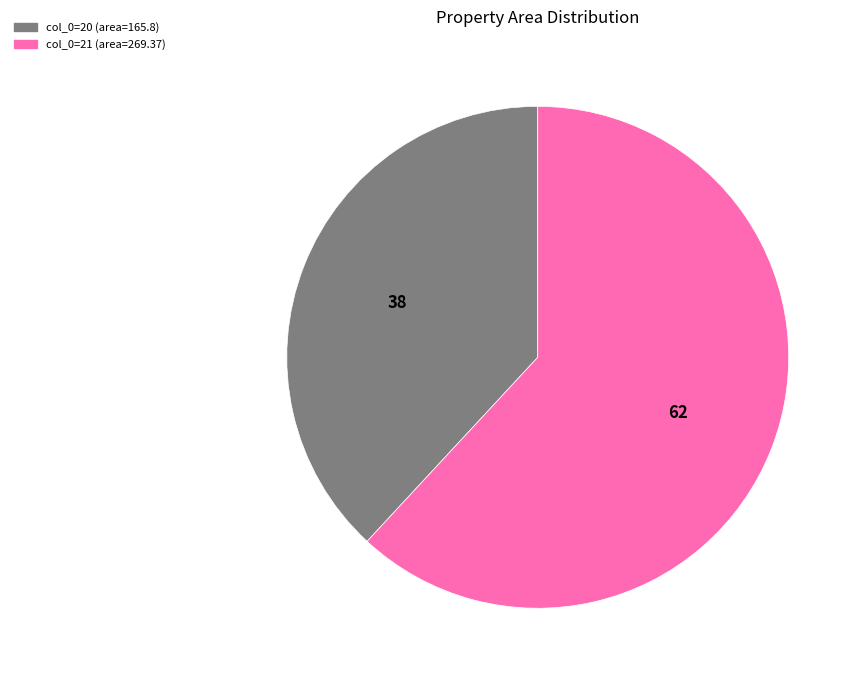

Is there a majority slice in this chart?

Yes